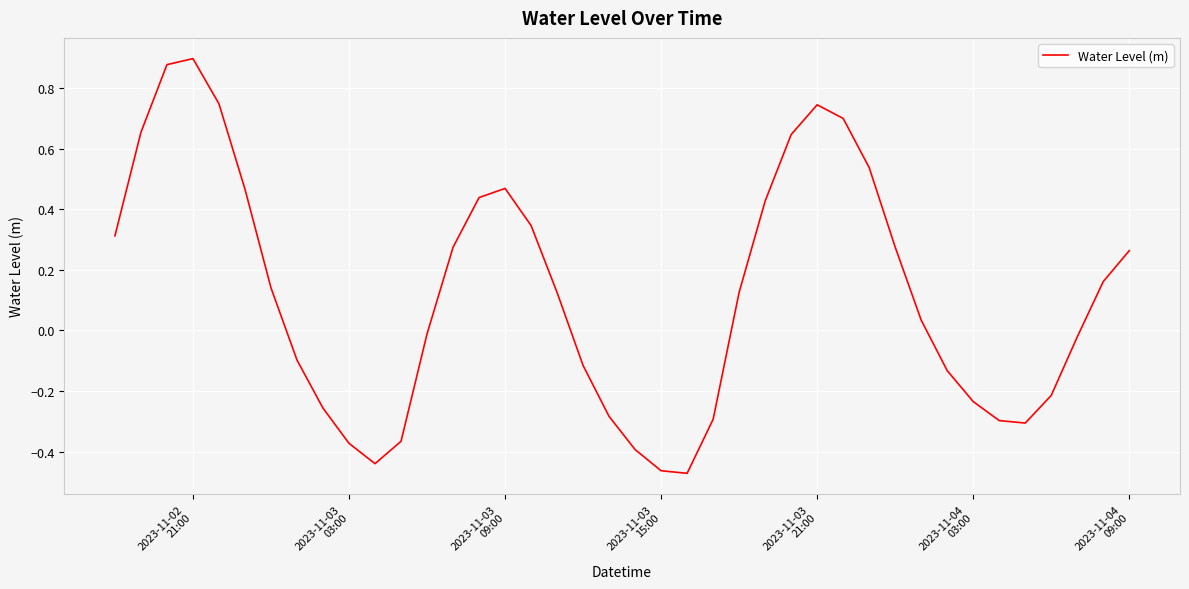

How many interior local valleys (lower than both neighbors) does the data have?

3